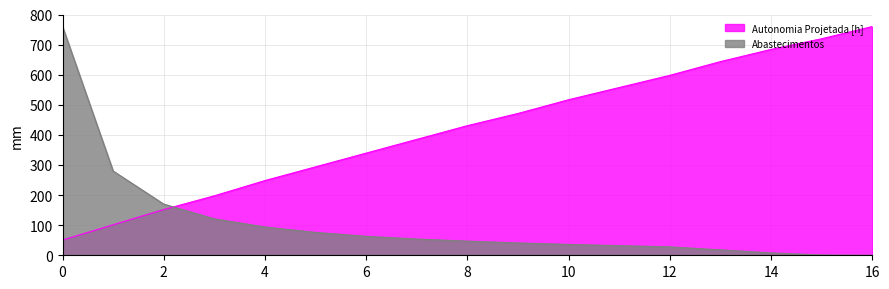

How many data points in Abastecimentos are above 47?

8